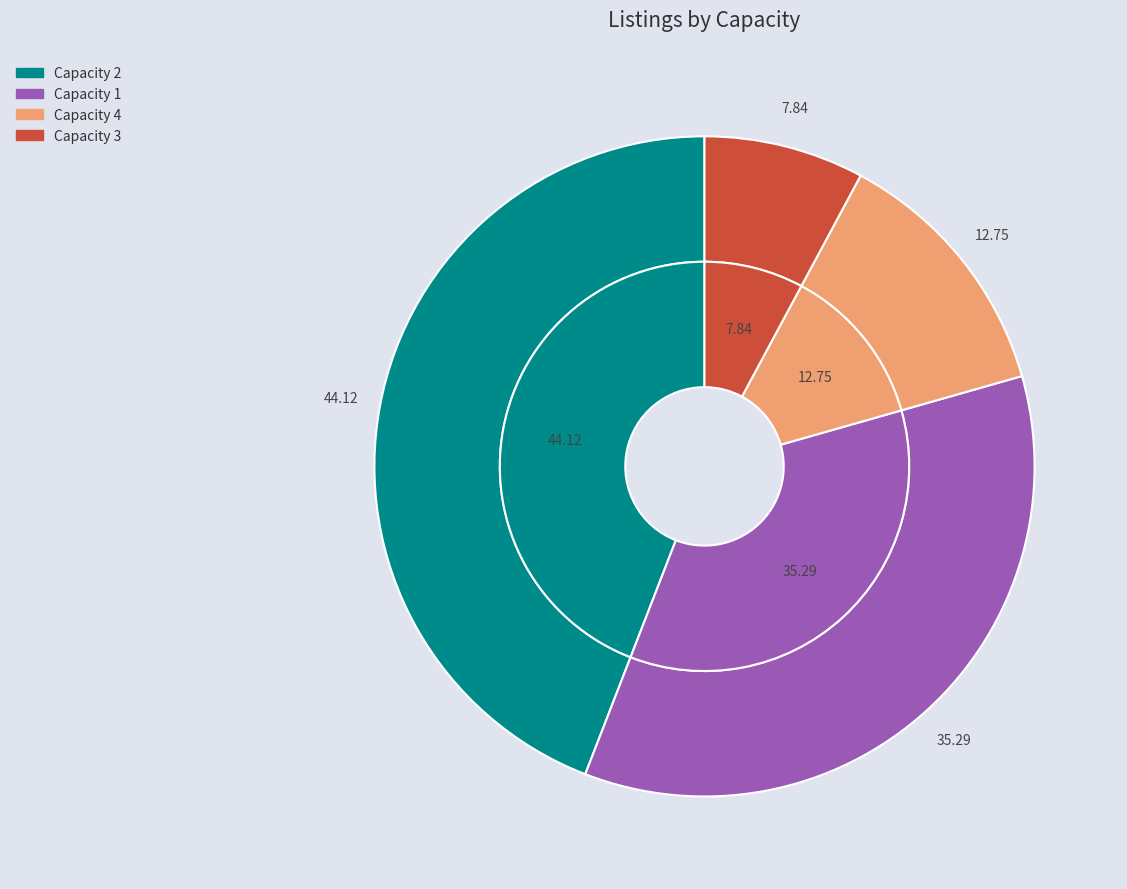

Count the number of slices in the pie.

4